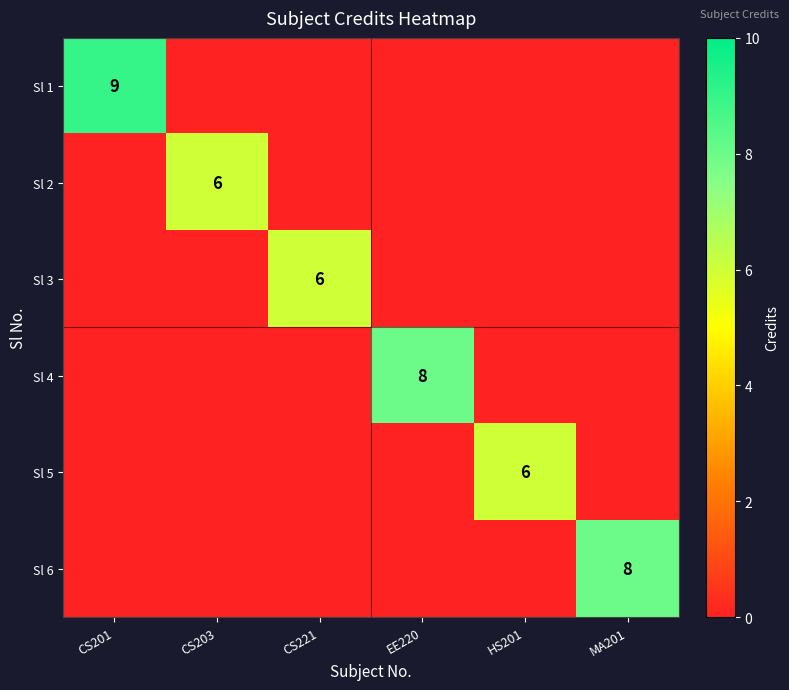

True or false: Sl 6 has a value of 0 at HS201.

True